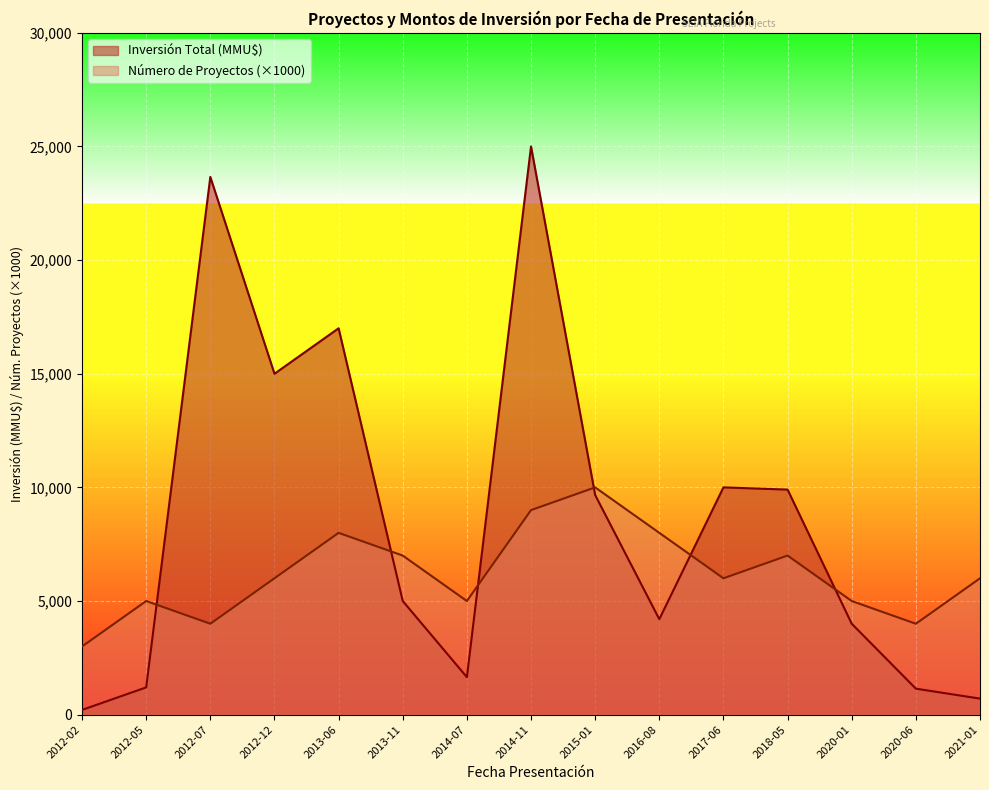

Which series changed the most between 2012-05 and 2012-12?

Inversión Total (MMU$)